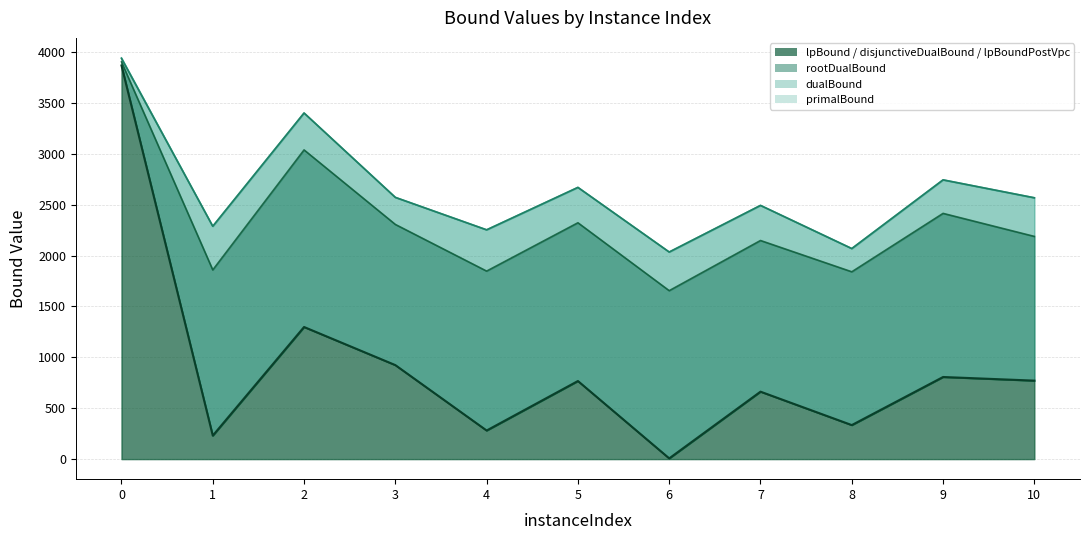

True or false: lpBound and primalBound intersect in this chart.

False